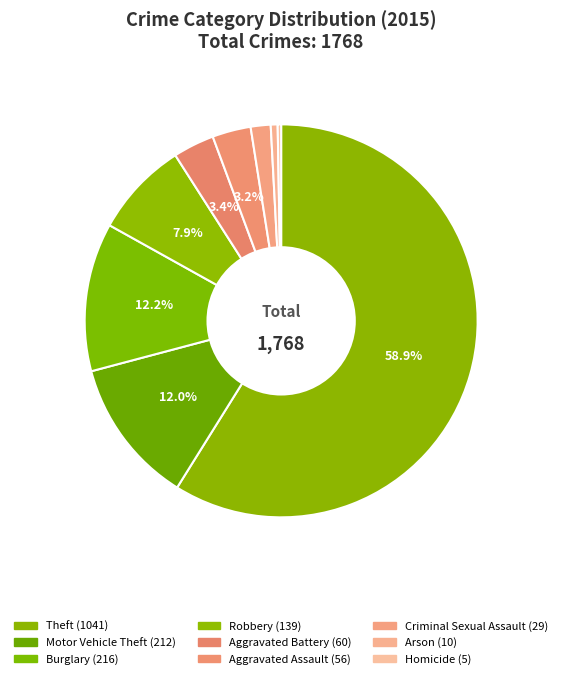

Which category has the smallest portion of the pie?

Homicide